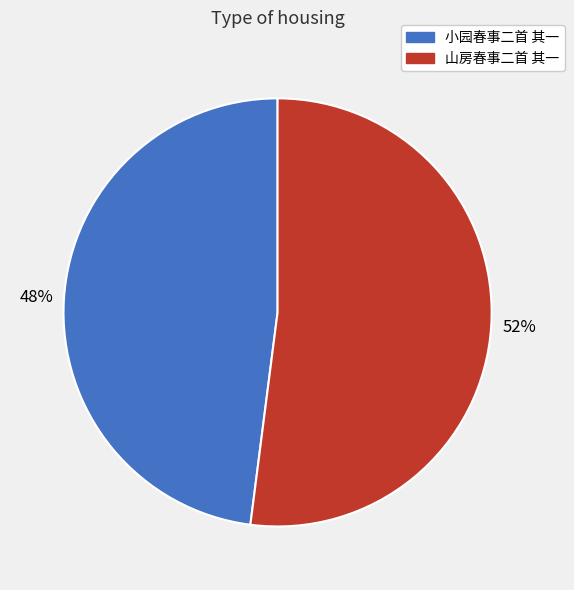

Which slice is the smallest?

小园春事二首 其一